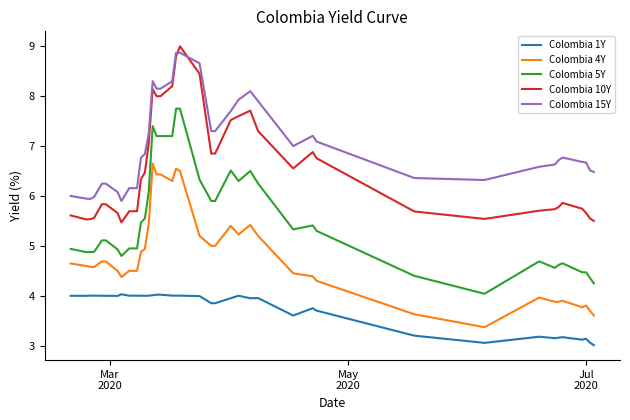

True or false: Colombia 5Y and Colombia 4Y intersect in this chart.

False